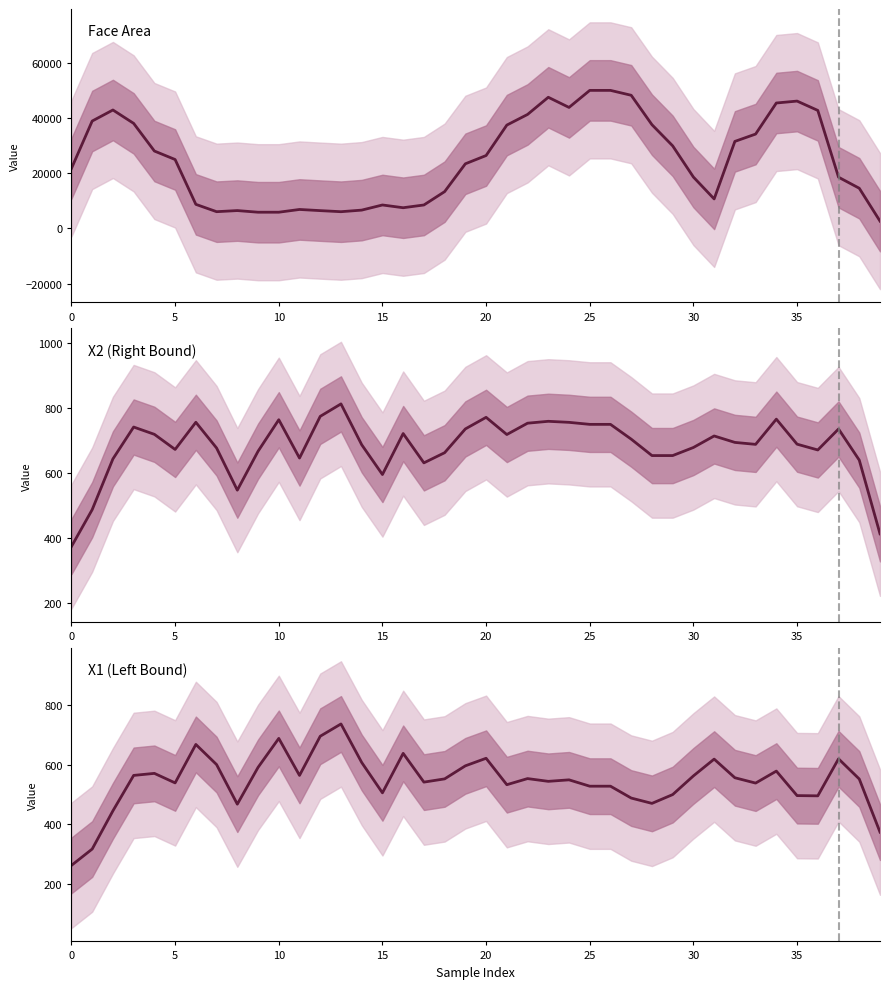

List the series in order of their peak value, highest first.

Face Area, X2 (Right Bound), X1 (Left Bound)